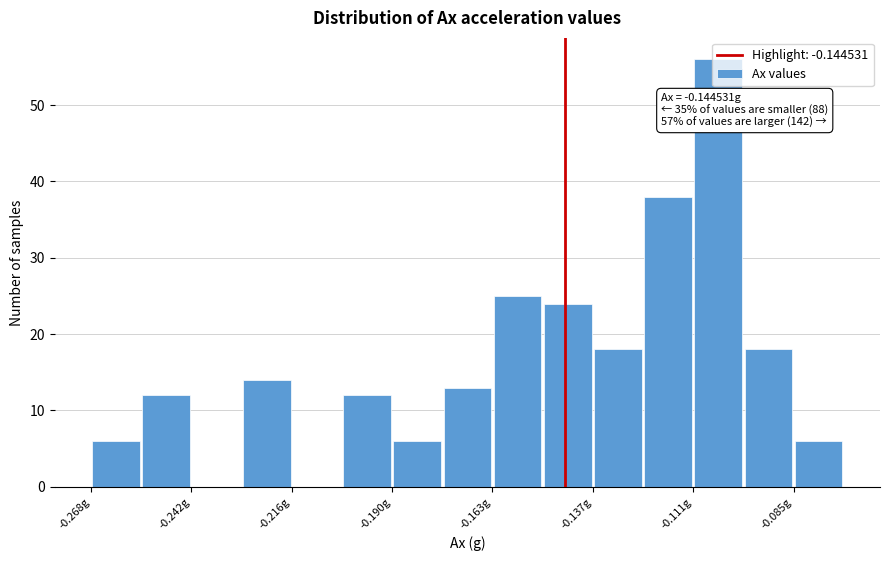

Read against the x-axis, roughly where is the centre of the tallest bar?

-0.105